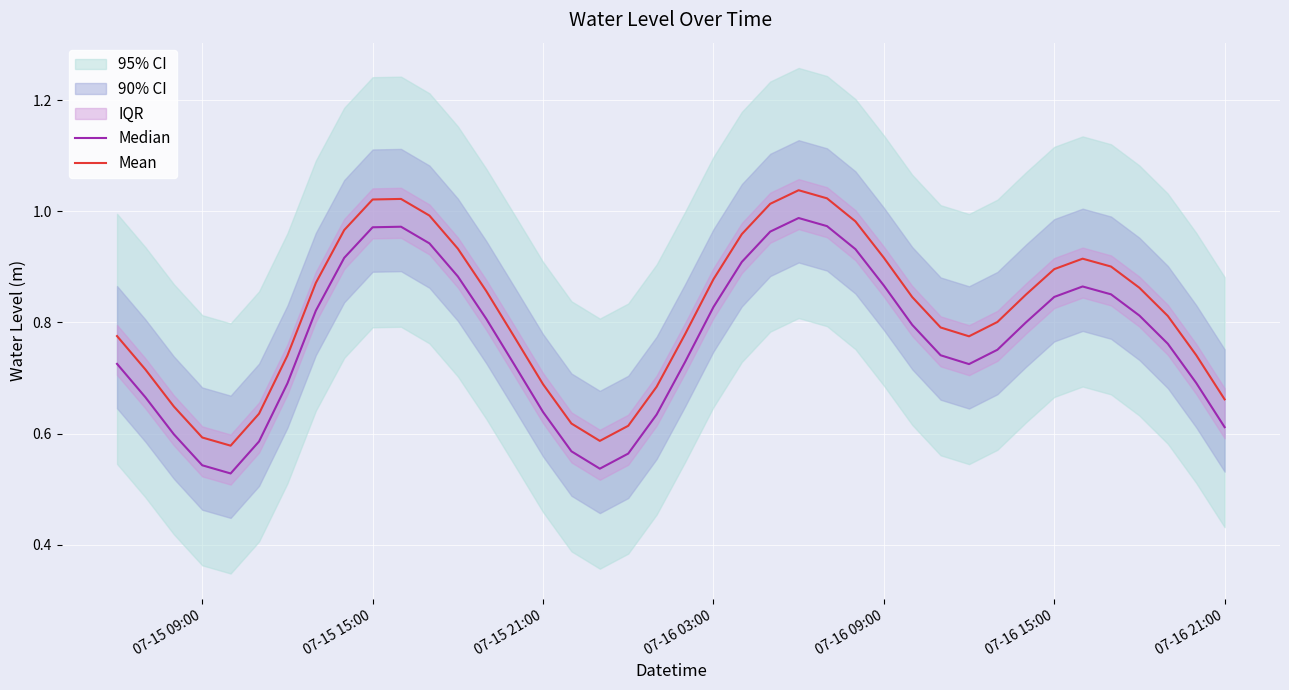

Reading left to right, what are all the values shown in this chart?

Median: 0.7	0.7	0.6	0.5	0.5	0.6	0.7	0.8	0.9	1.0	1.0	0.9	0.9	0.8	0.7	0.6	0.6	0.5	0.6	0.6	0.7	0.8	0.9	1.0	1.0	1.0	0.9	0.9	0.8	0.7	0.7	0.8	0.8	0.8	0.9	0.9	0.8	0.8	0.7	0.6
Mean: 0.8	0.7	0.6	0.6	0.6	0.6	0.7	0.9	1.0	1.0	1.0	1.0	0.9	0.9	0.8	0.7	0.6	0.6	0.6	0.7	0.8	0.9	1.0	1.0	1.0	1.0	1.0	0.9	0.8	0.8	0.8	0.8	0.8	0.9	0.9	0.9	0.9	0.8	0.7	0.7